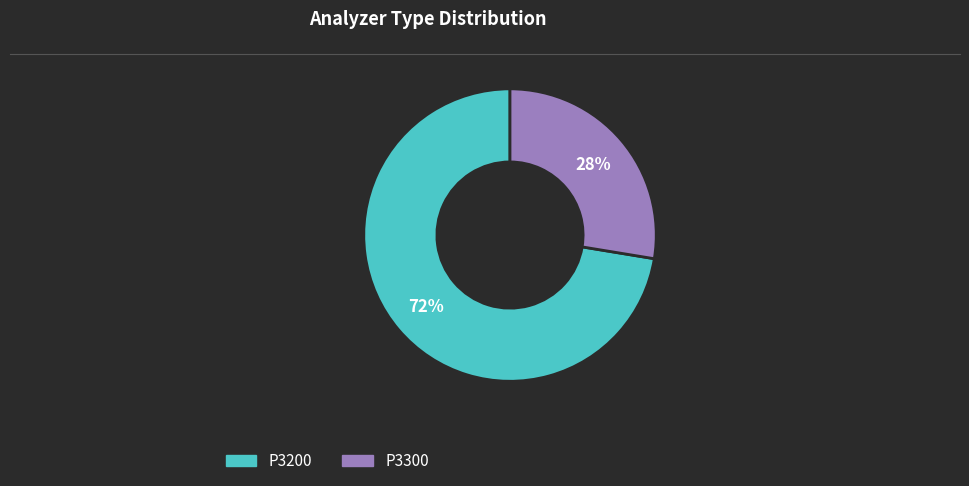

How many slices are in this pie chart?

2